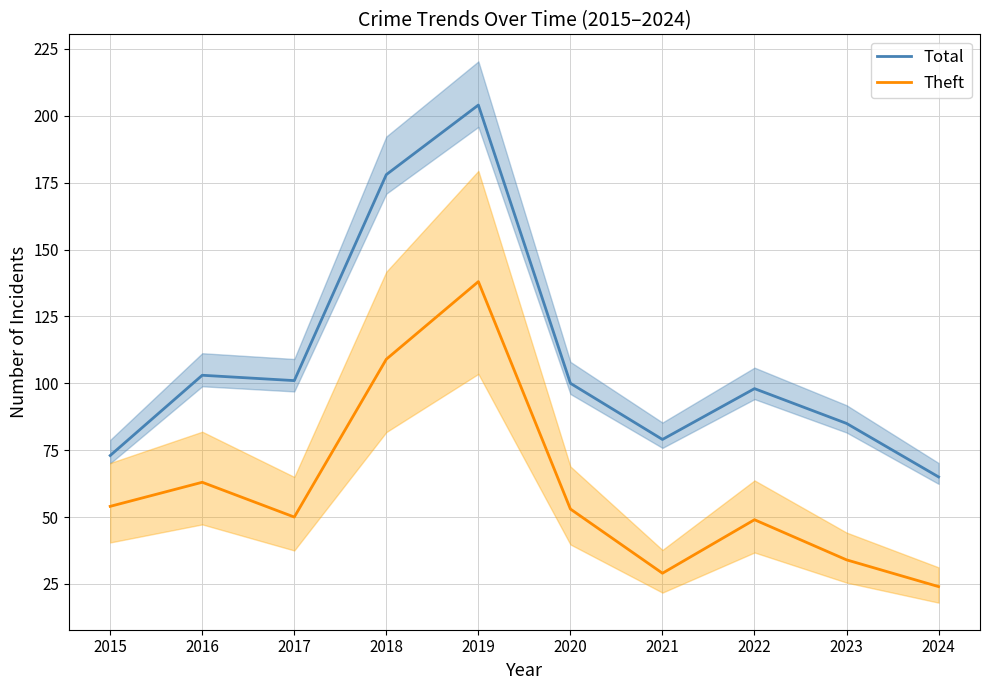

At which category does the chart reach its peak across all series?

2019